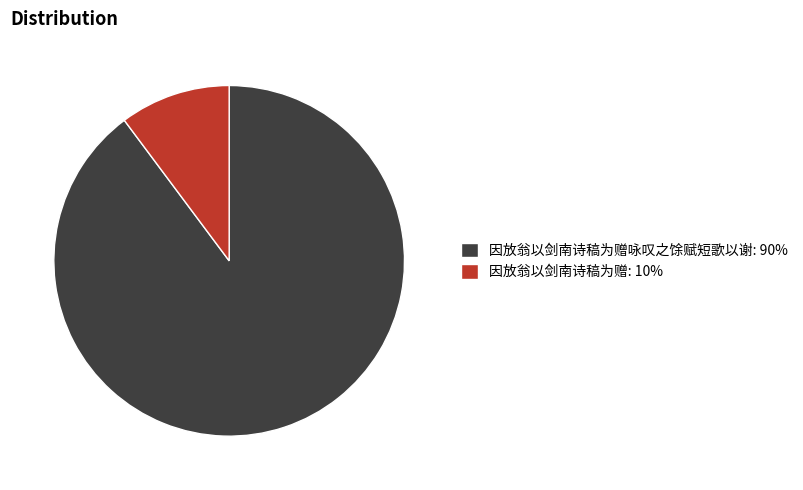

How many slices are in this pie chart?

2